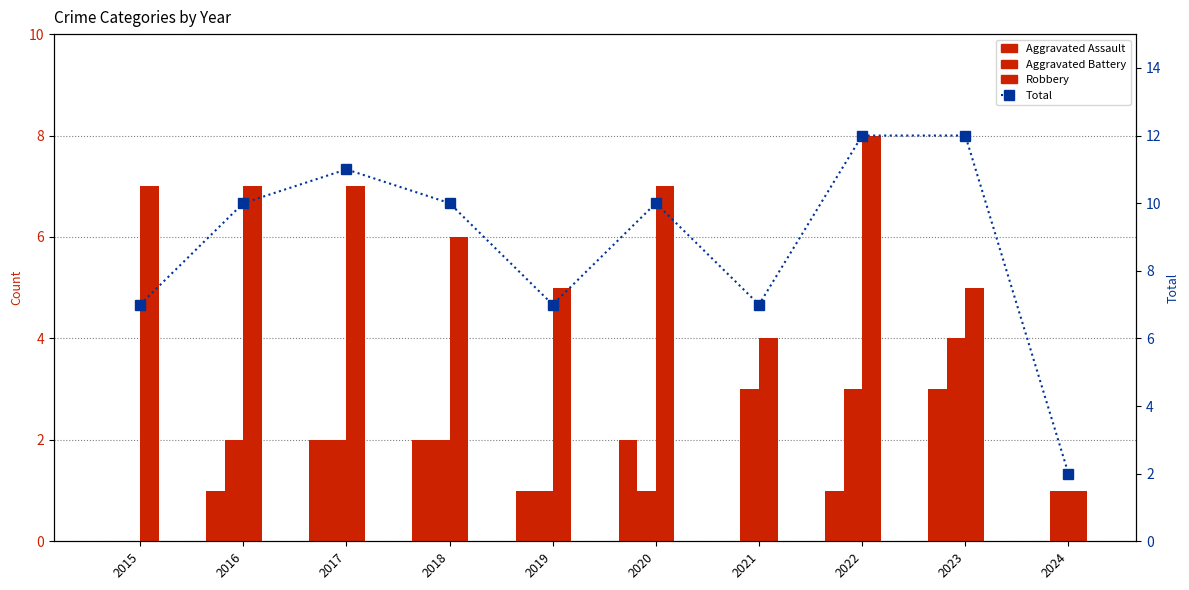

At which category is the sum across all series the highest?

2022